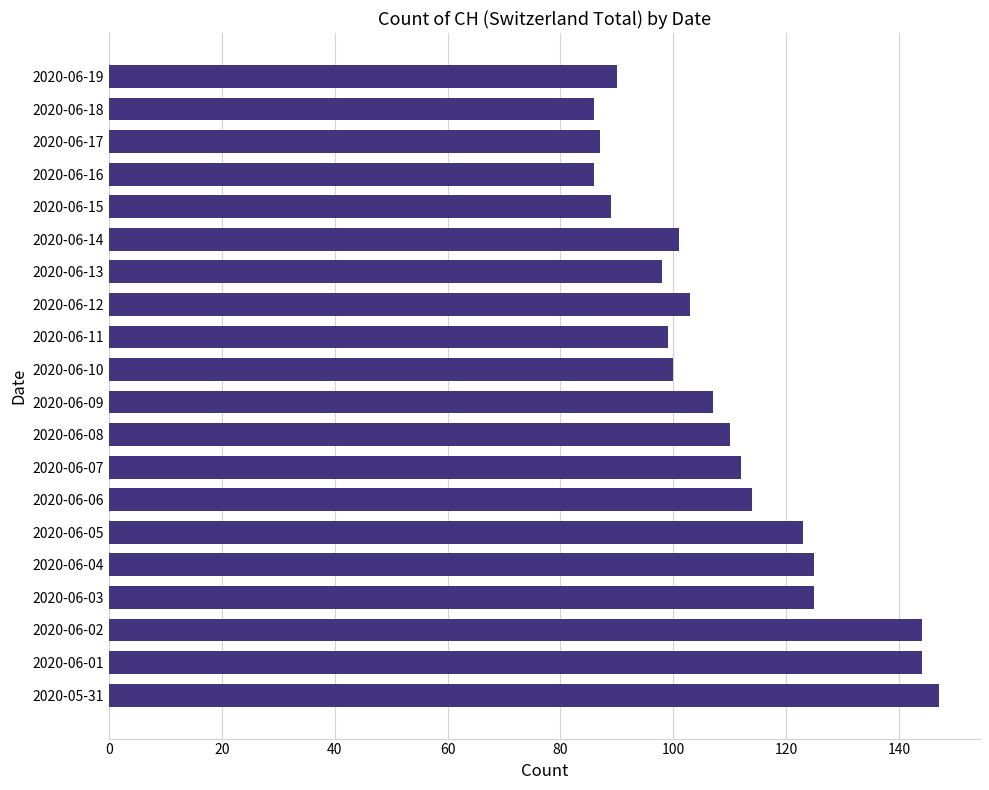

What is the smallest value displayed?

86